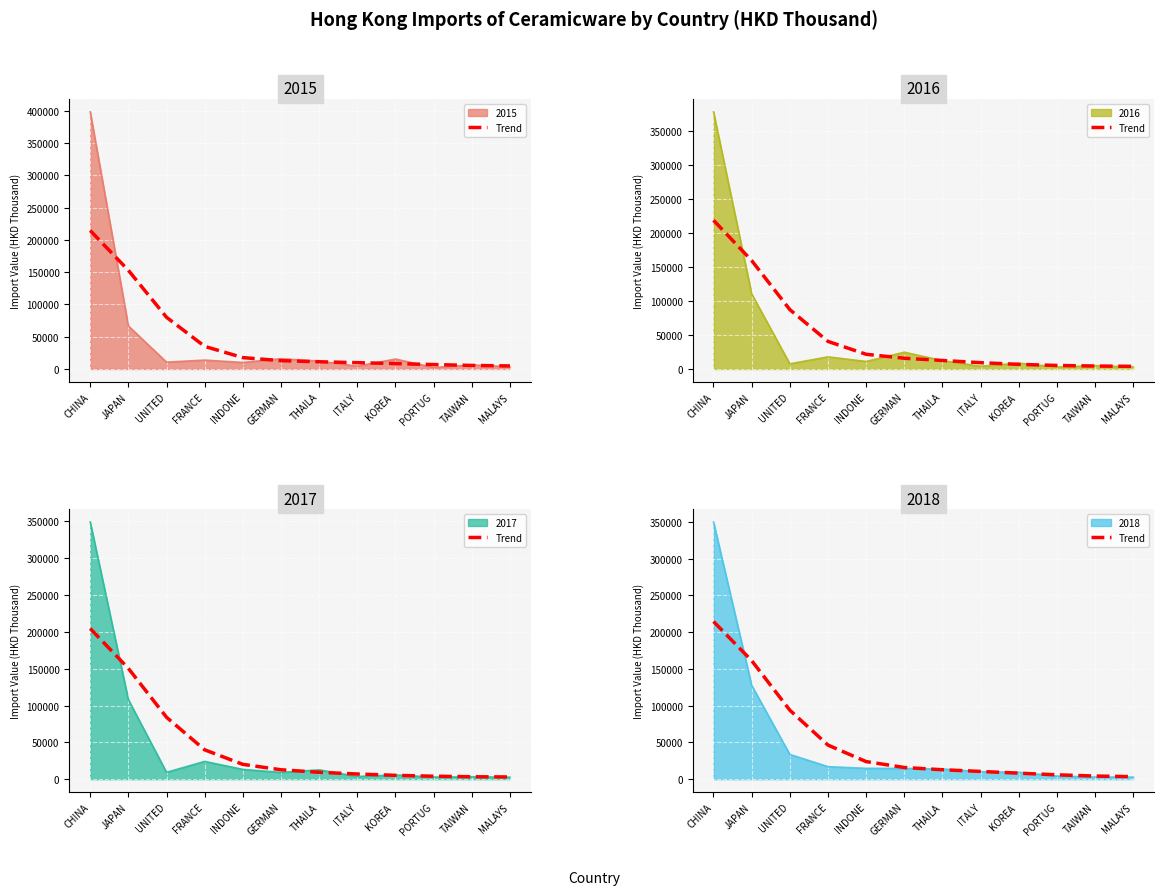

Read the value at KOREA .

8135.7